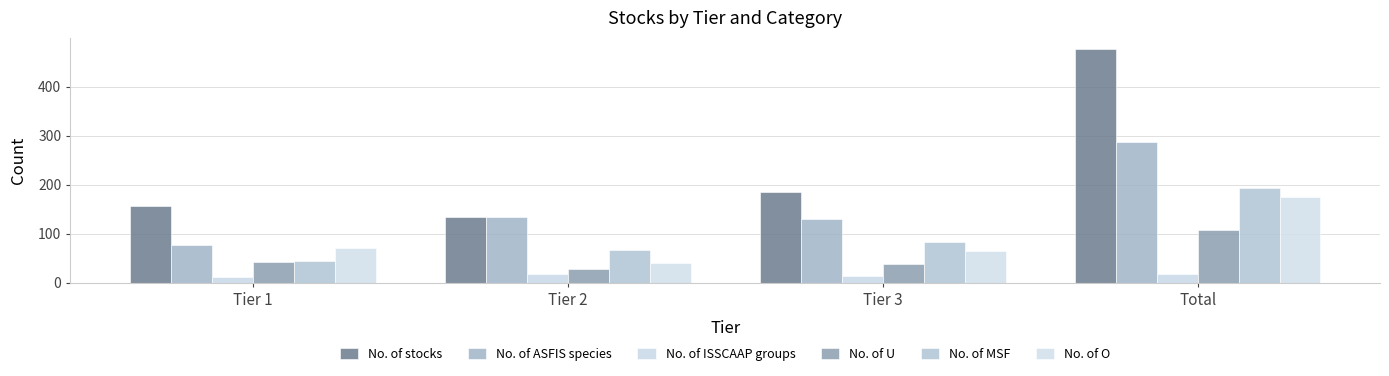

What is the total value across all series at Tier 3?

514